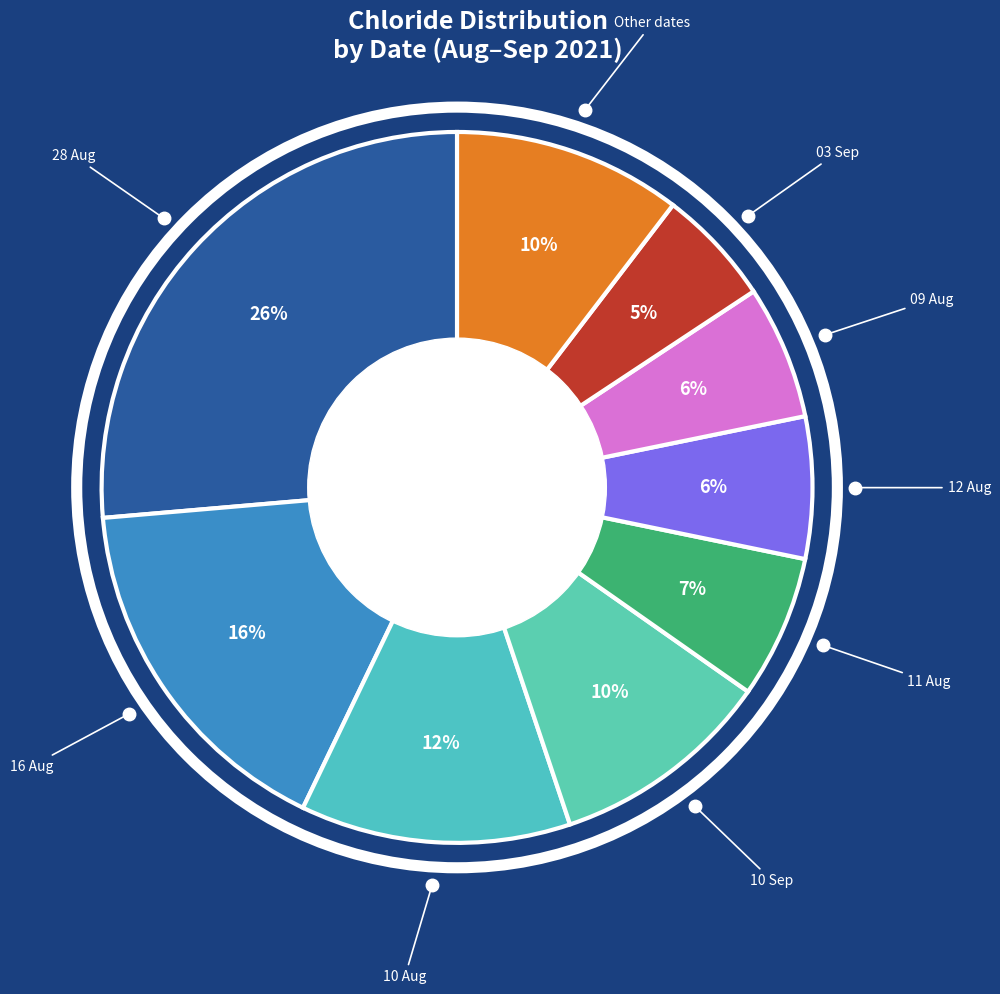

To the nearest percent, what is the average slice percentage?

11%